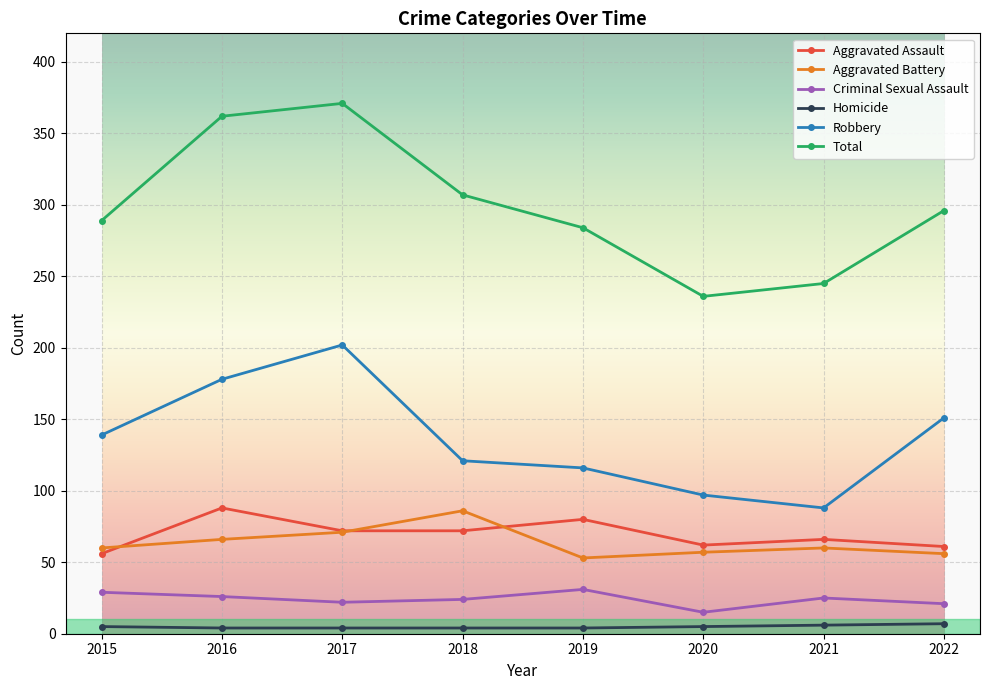

Count the Homicide values in the range 4 to 6.

7